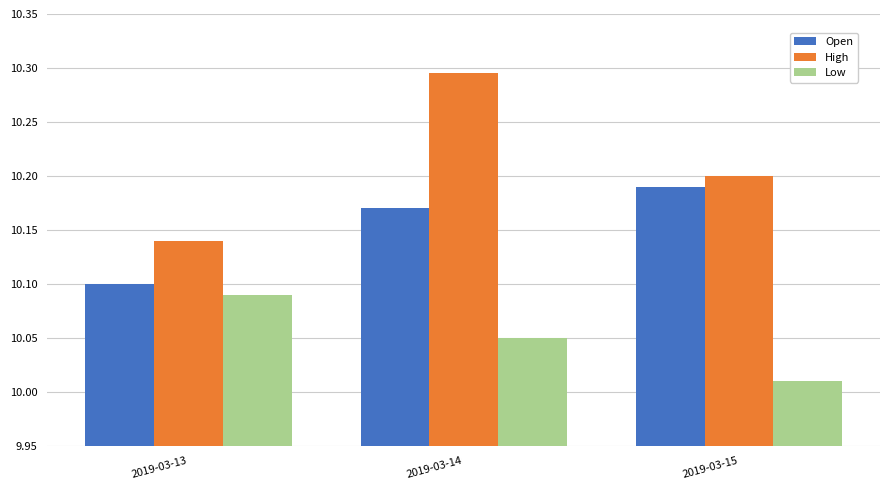

What is the total value across all series at 2019-03-14?

30.5